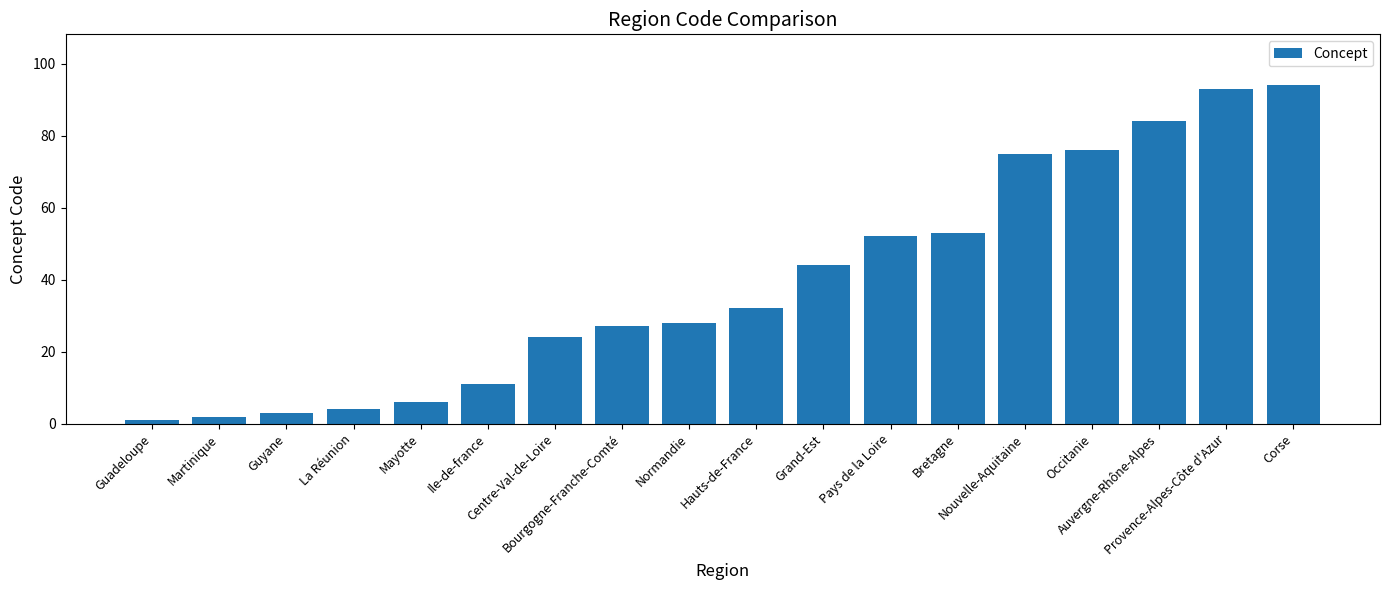

What is the sum of the values at Pays de la Loire and Provence-Alpes-Côte d'Azur?

145